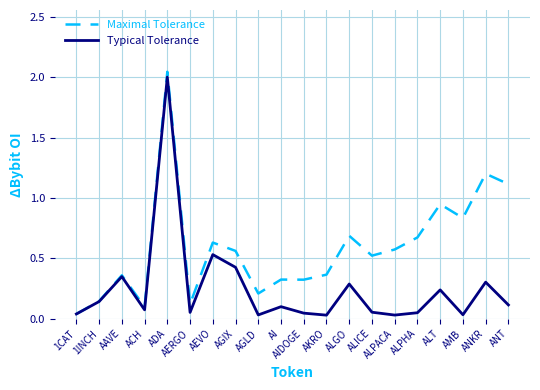

How many interior local peaks does the Typical Tolerance series have?

7